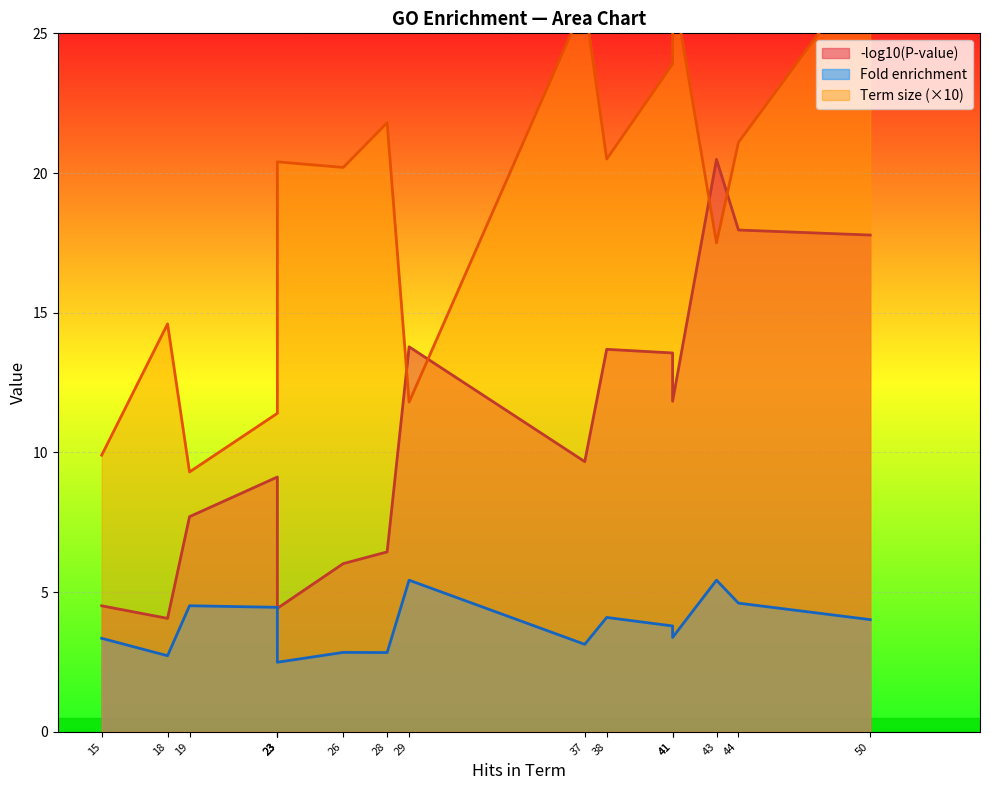

How many lines are shown in the chart?

3